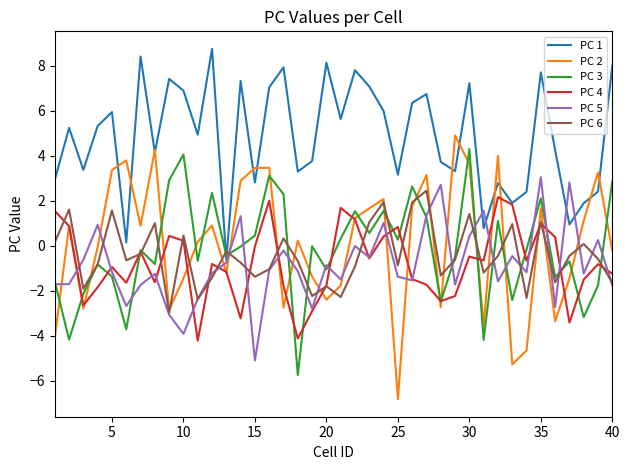

Which series has the widest spread of values?

PC 2